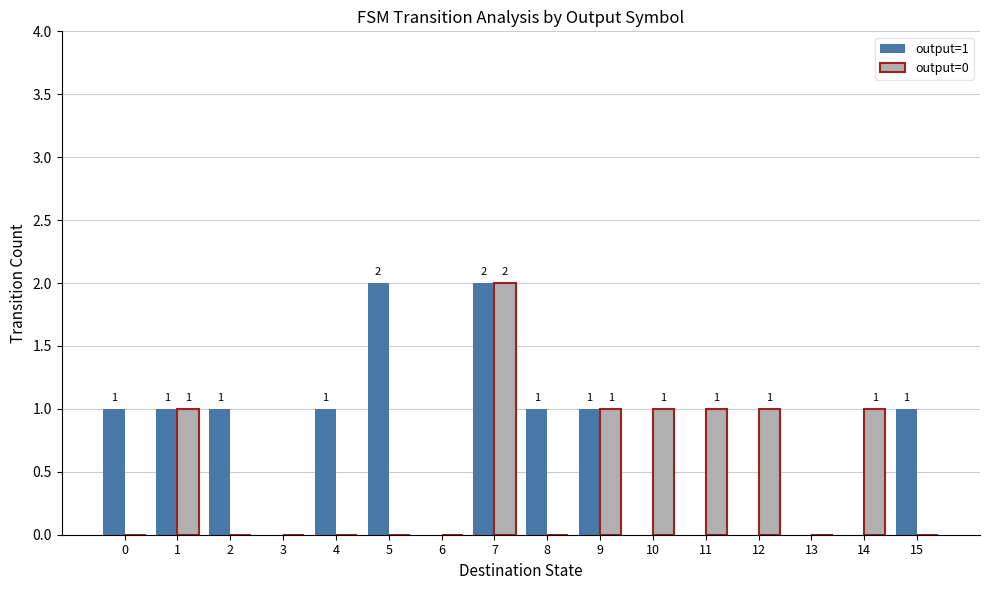

Reading right to left, list all the values displayed in this chart.

output=1: 1	0	0	0	0	0	1	1	2	0	2	1	0	1	1	1
output=0: 0	1	0	1	1	1	1	0	2	0	0	0	0	0	1	0